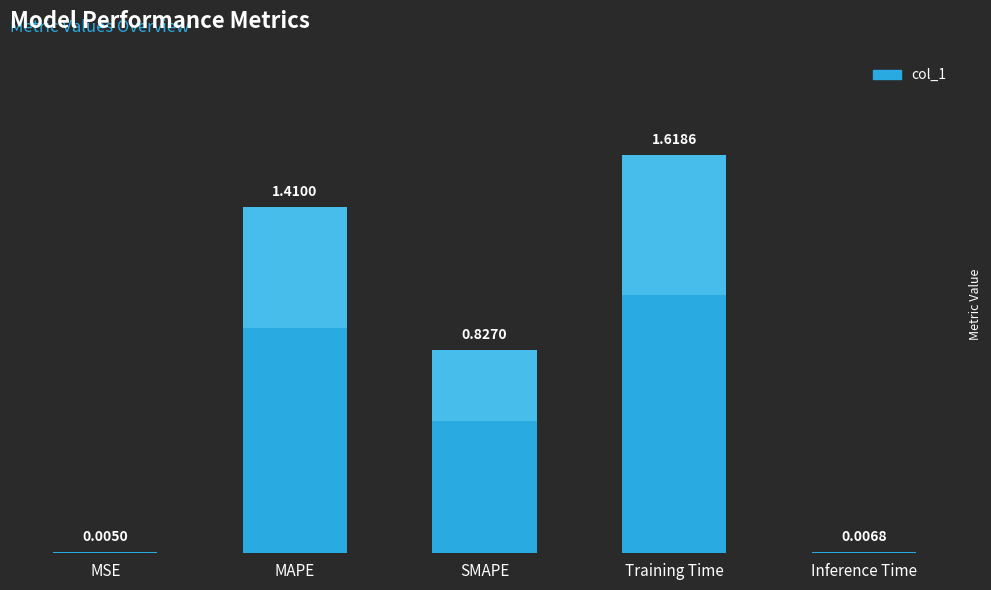

What is the sum of all values?

3.9